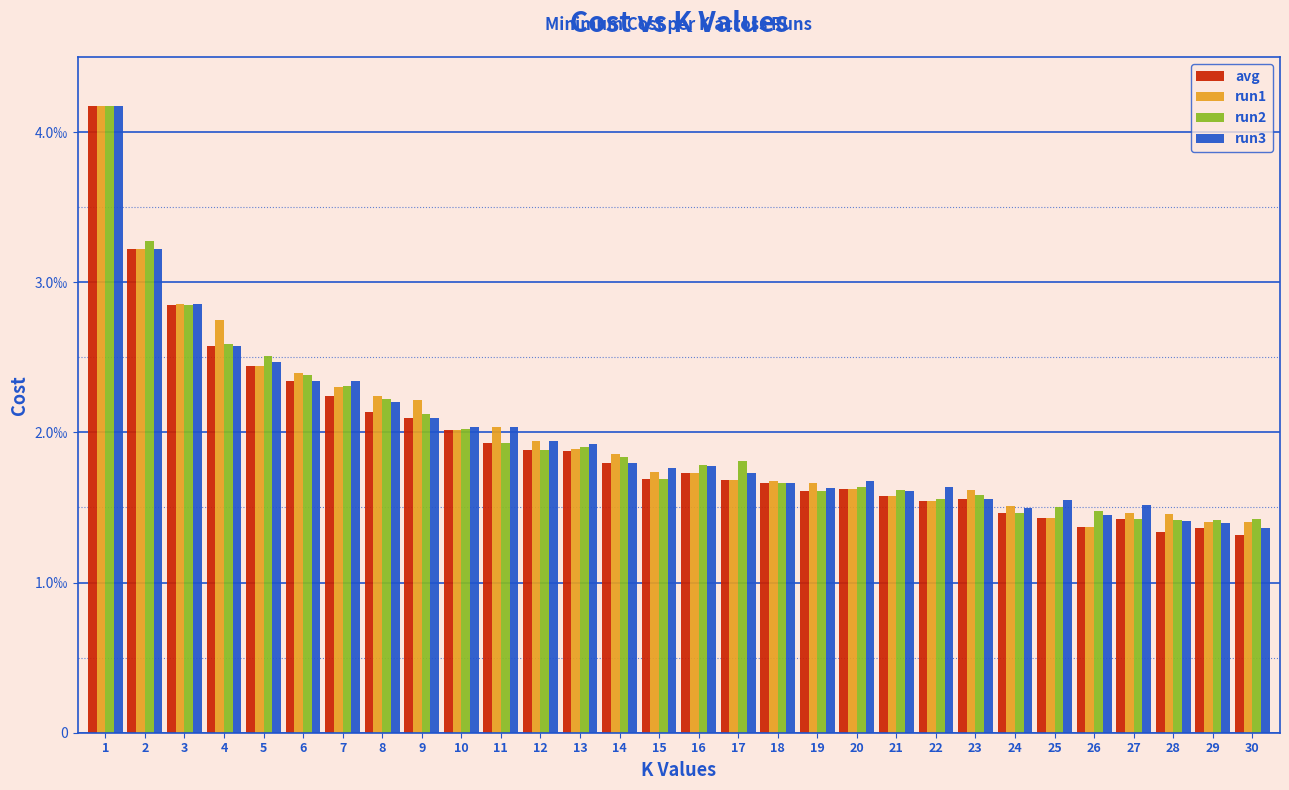

Does the chart contain stacked bars?

No